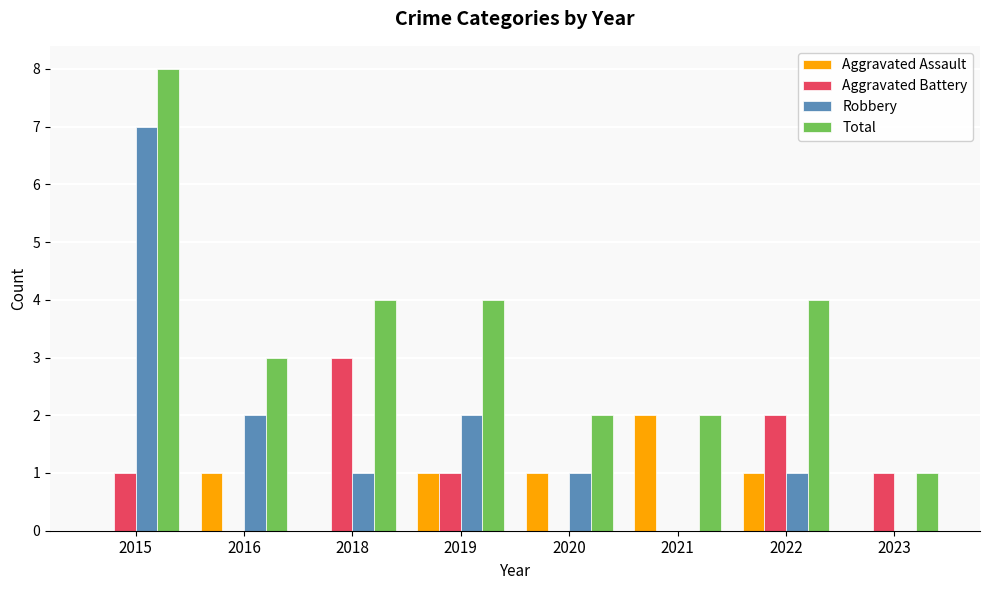

Between 2018 and 2021, which series saw the biggest shift?

Aggravated Battery